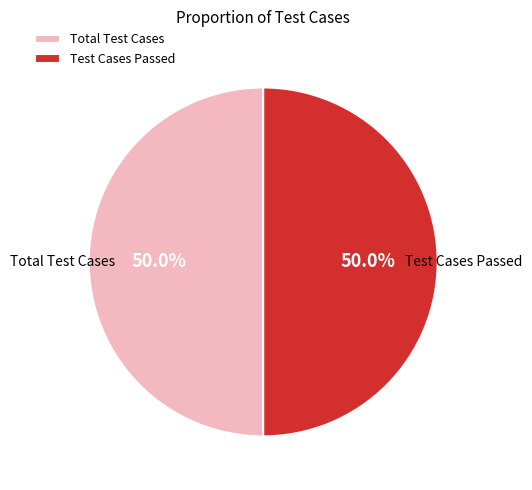

What percentage do Test Cases Passed and Total Test Cases together represent?

100.0%